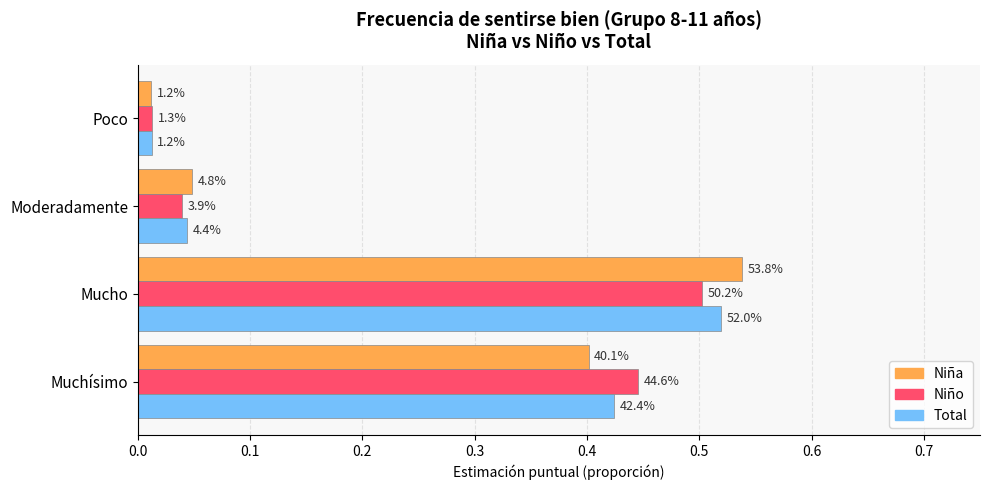

What are all the series names shown in the legend?

Niña, Niño, Total